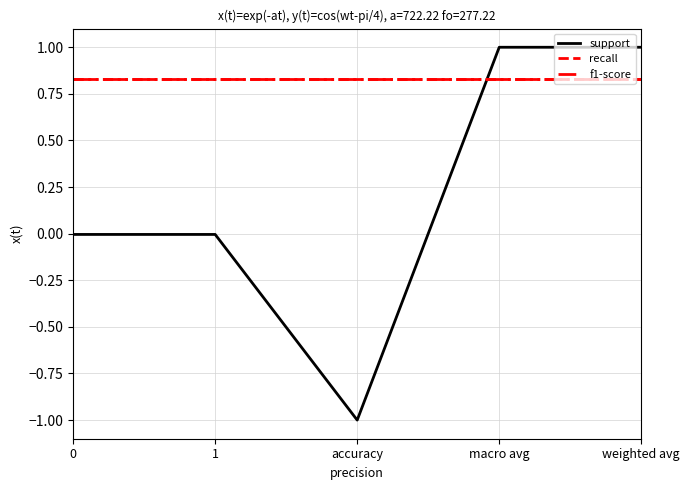

The f1-score series shows 0.8 at weighted avg. True or false?

True